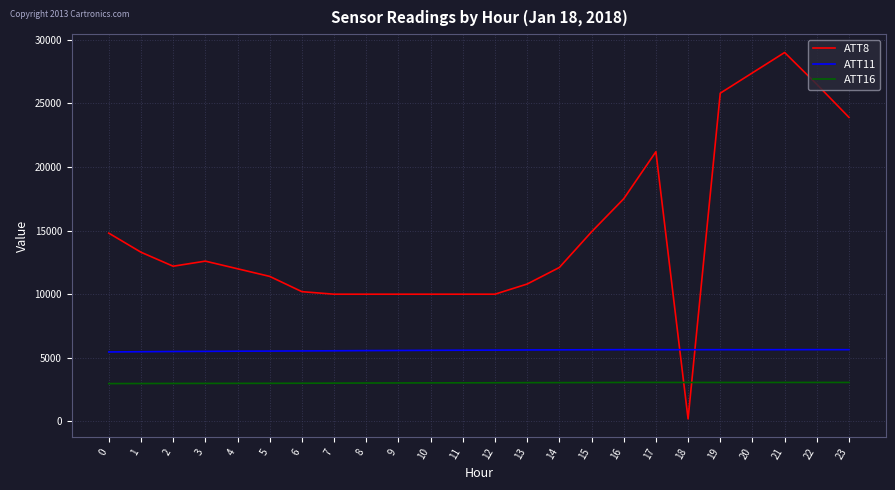

True or false: ATT11 and ATT16 cross at least once.

False